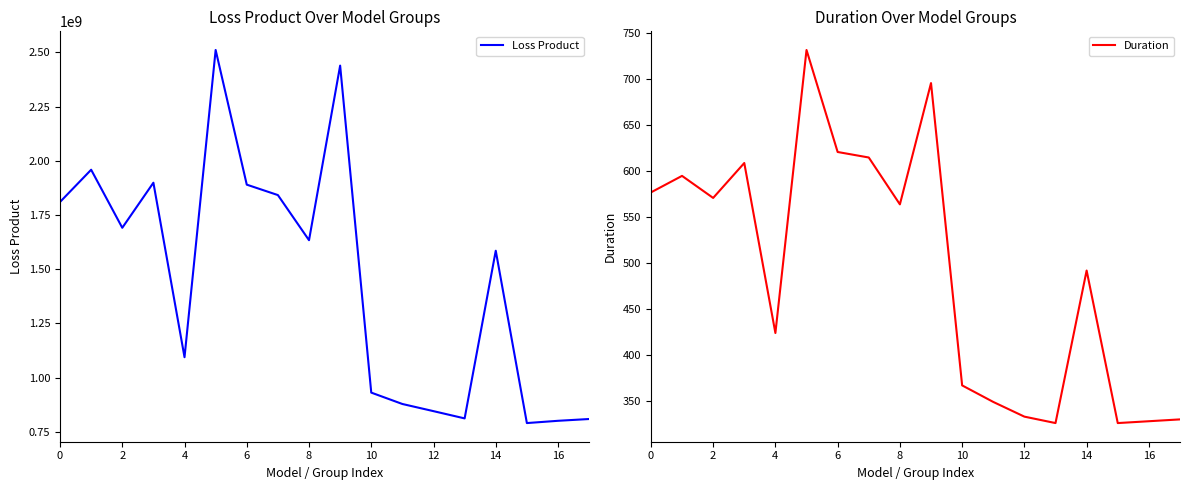

Rank the series by their average value, from lowest to highest.

Duration, Loss Product